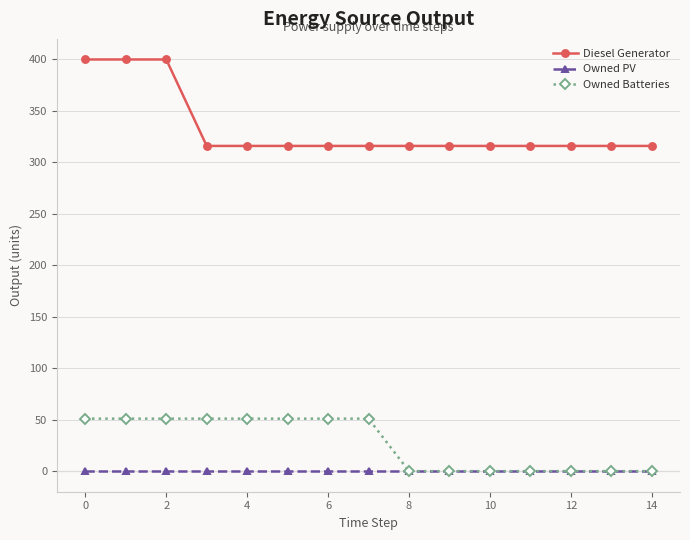

True or false: Owned Batteries and Diesel Generator cross at least once.

False